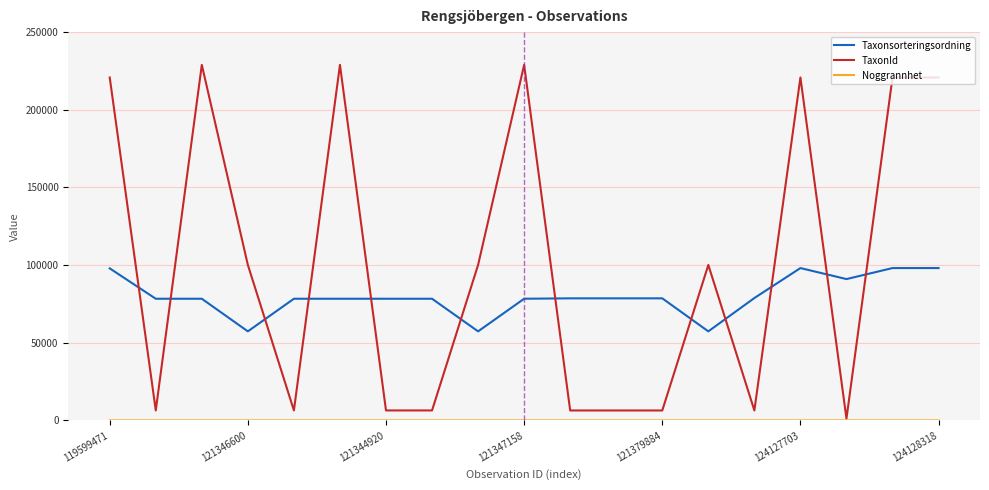

How many intersections are there between TaxonId and Taxonsorteringsordning?

12